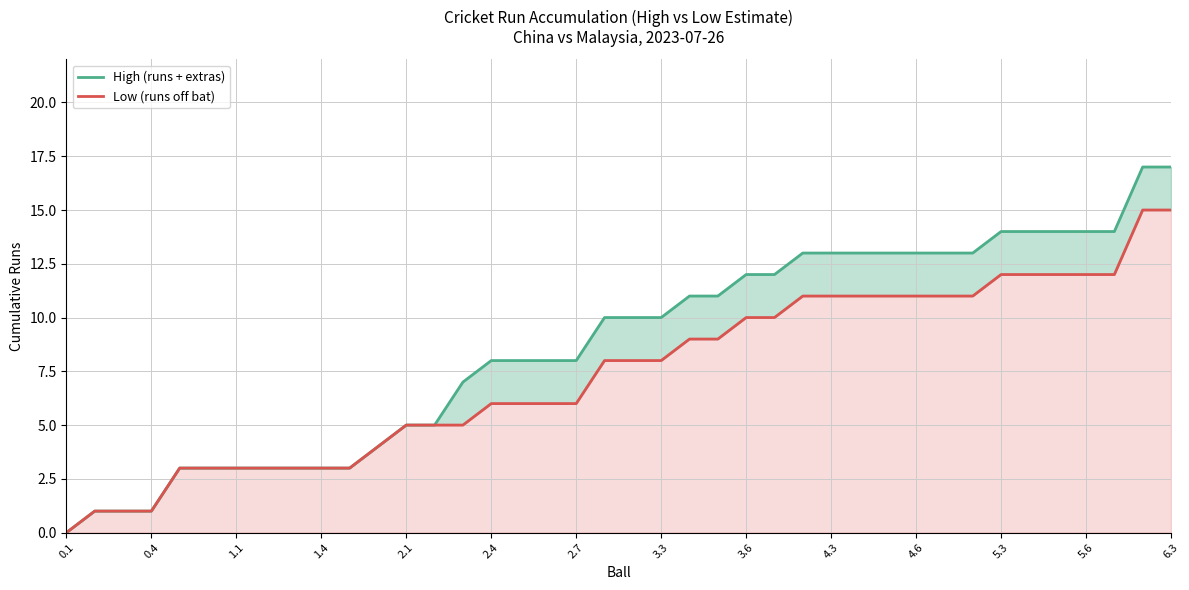

Which series has the widest spread of values?

High (runs + extras)